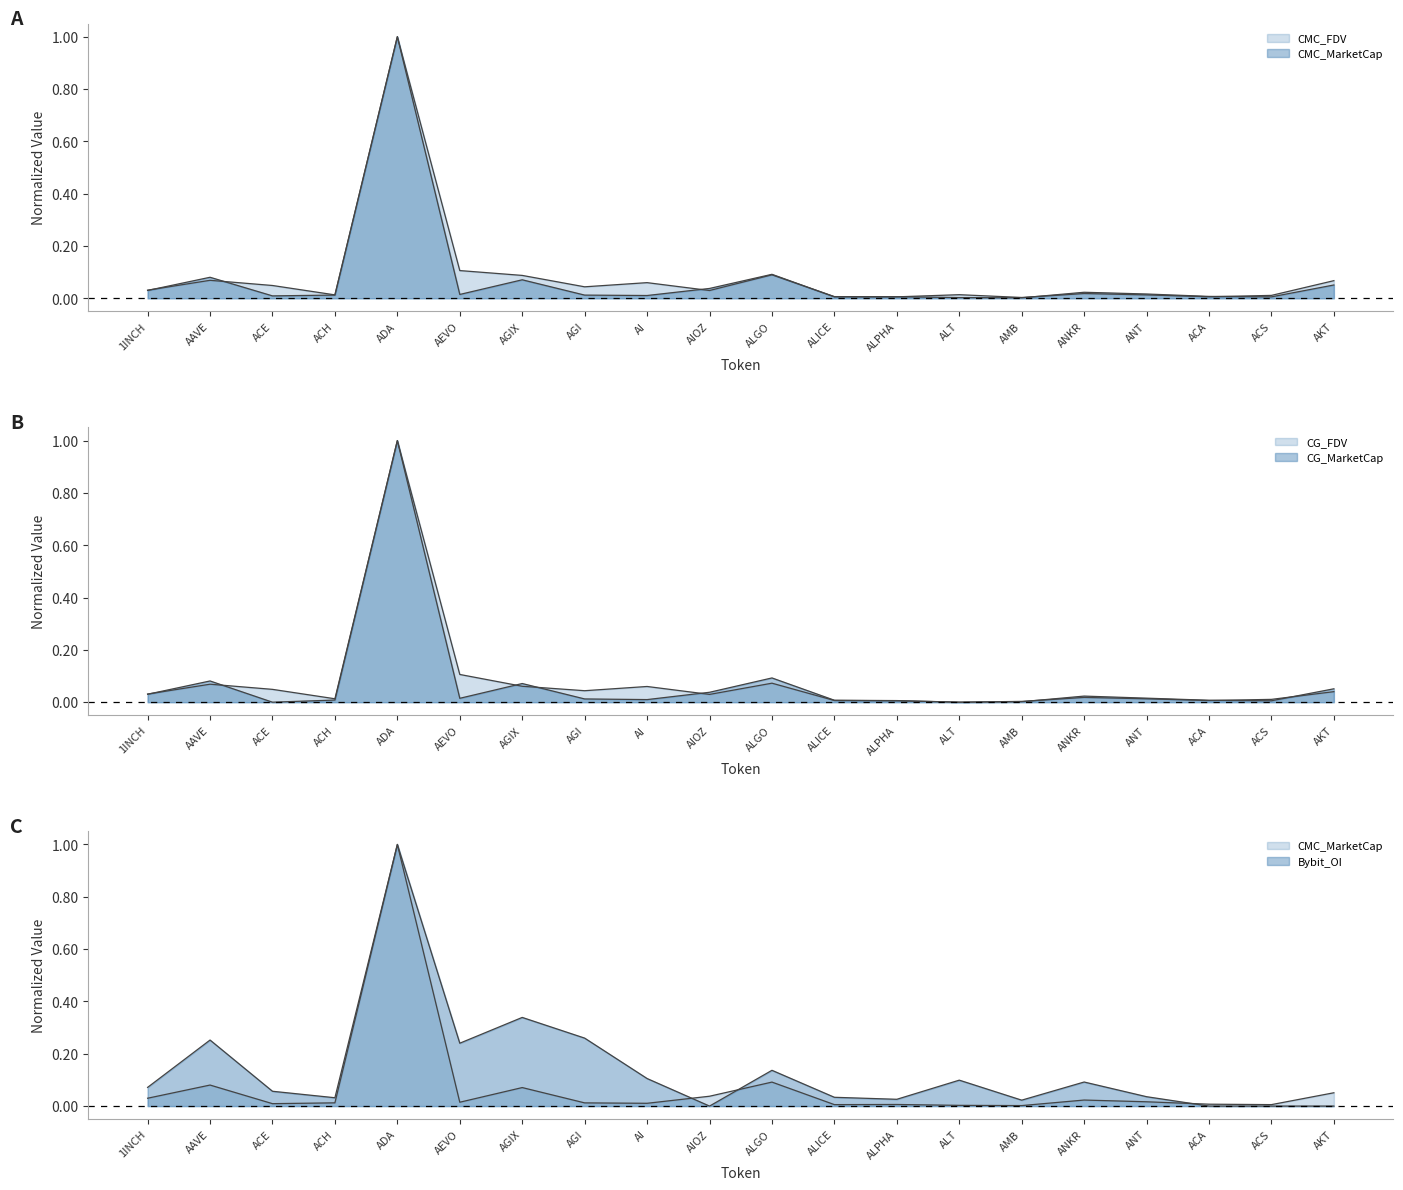

What are all the series names shown in the legend?

CMC_MarketCap, CMC_FDV, CG_MarketCap, CG_FDV, Bybit_OI